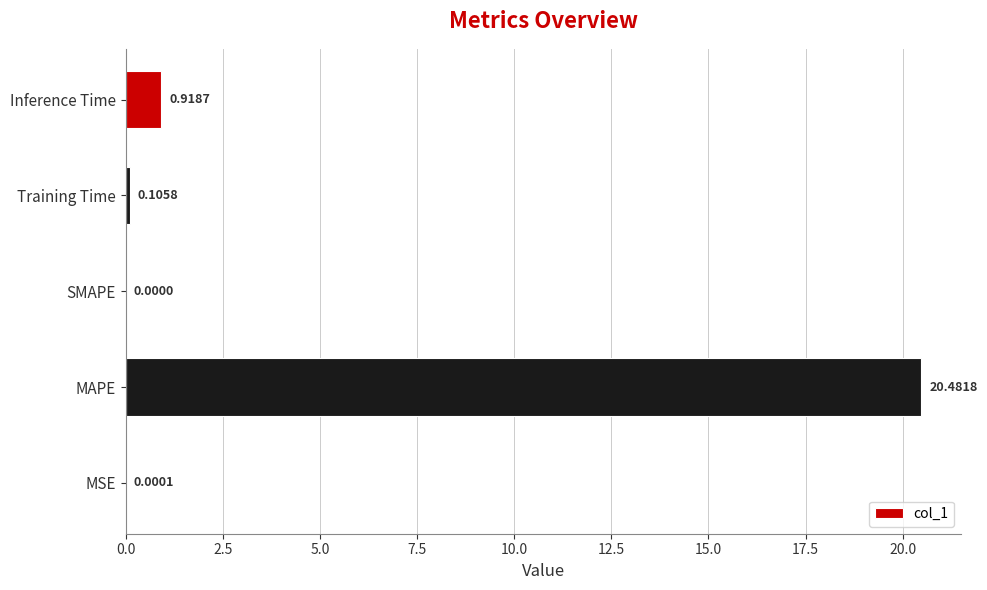

How many distinct data groups are displayed?

1